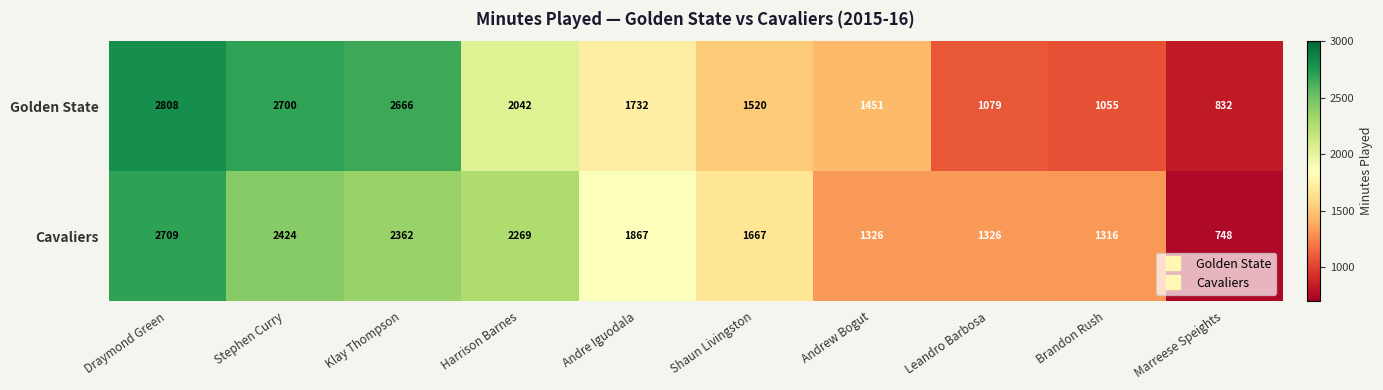

How many values in the Golden State series are below 1732?

5